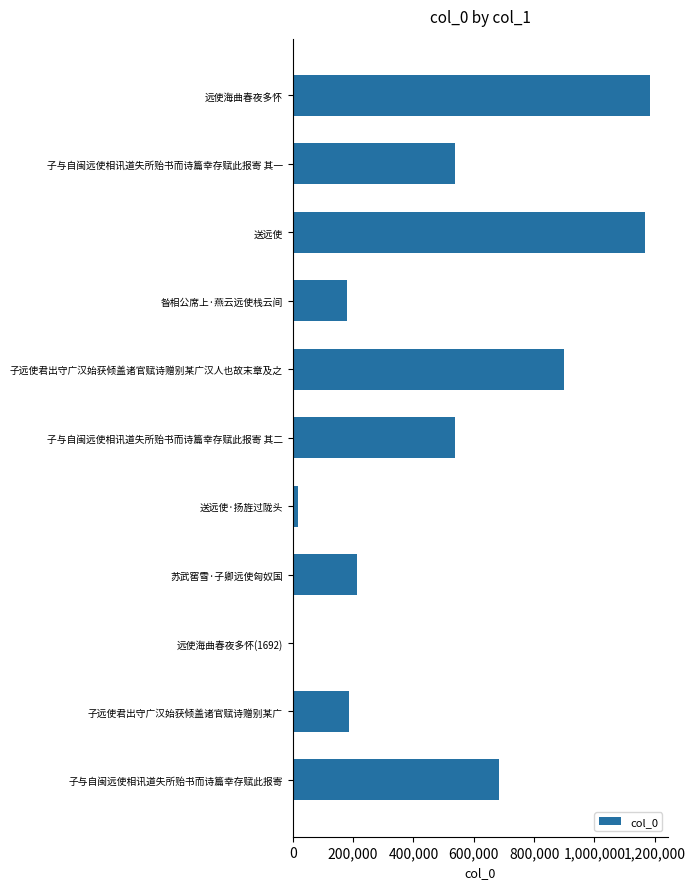

At which label is the value closest to 592928?

子与自闽远使相讯道失所贻书而诗篇幸存赋此报寄 其二